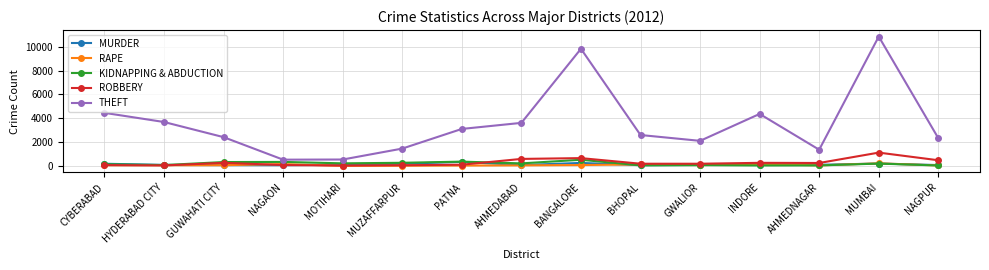

True or false: THEFT and MURDER cross at least once.

False